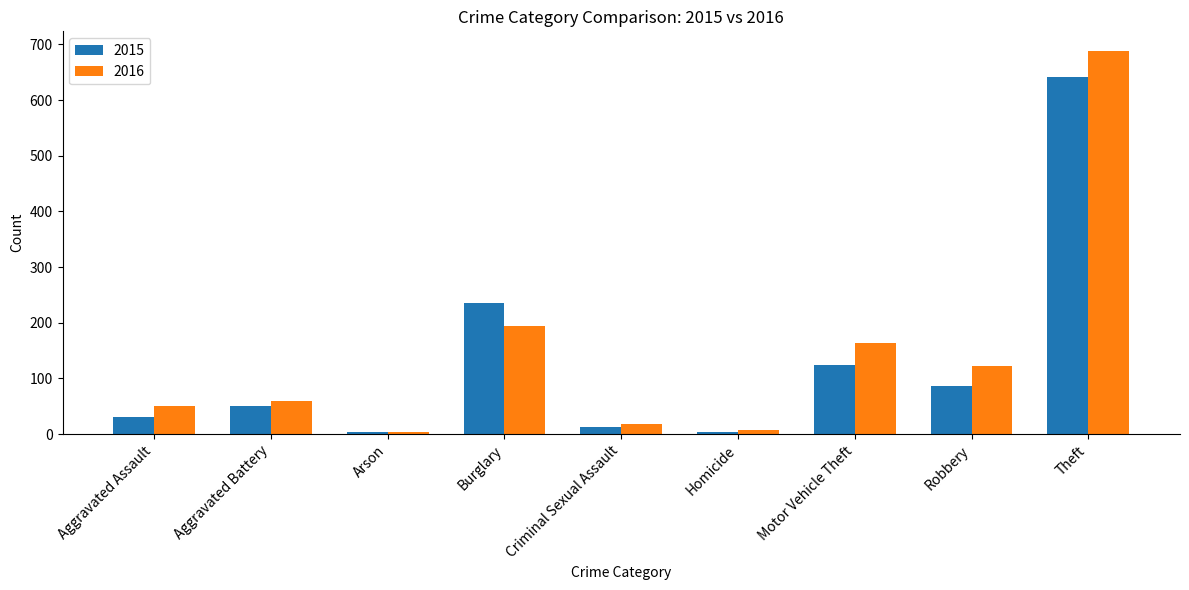

Which series has the largest range (max minus min)?

2016